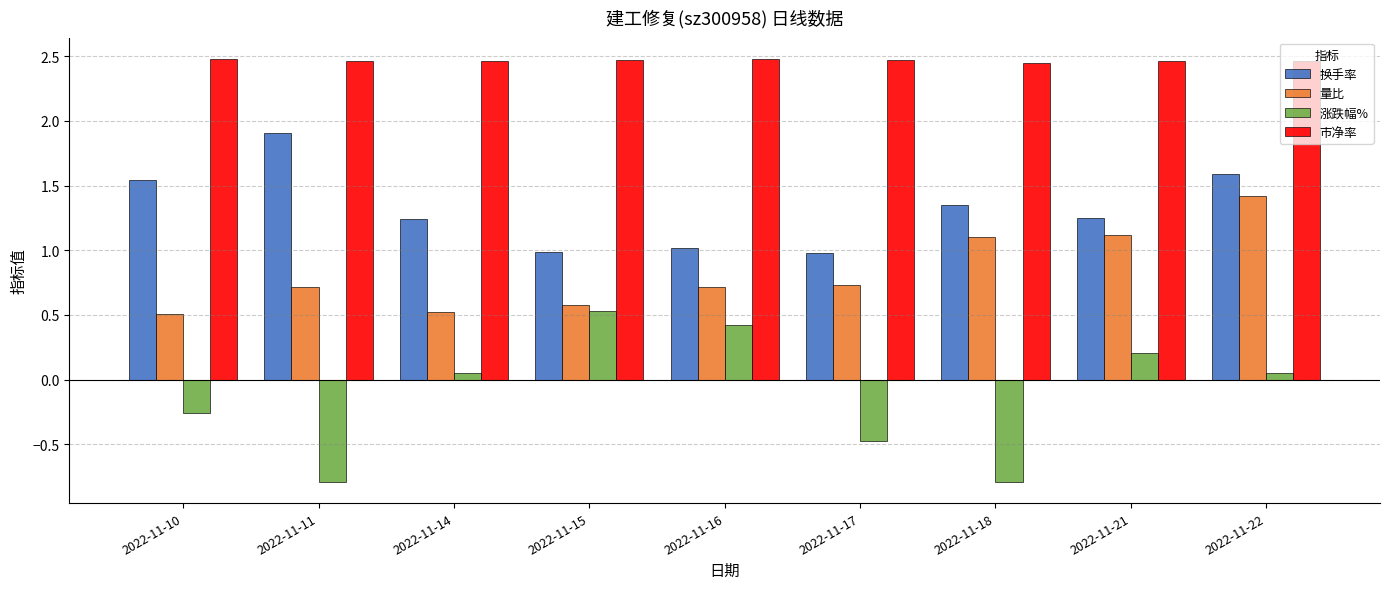

Which series has the widest spread of values?

涨跌幅%